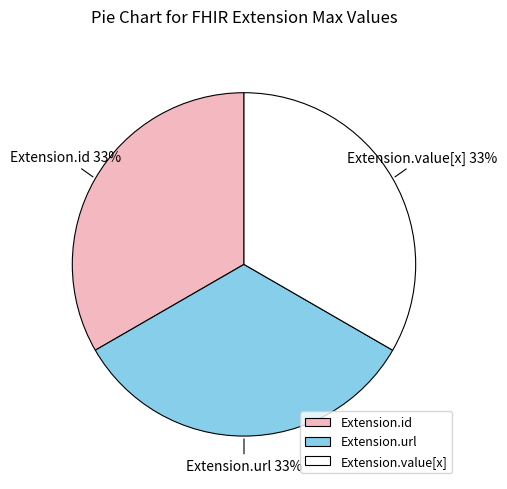

True or false: Extension.url accounts for 33% of the total.

True